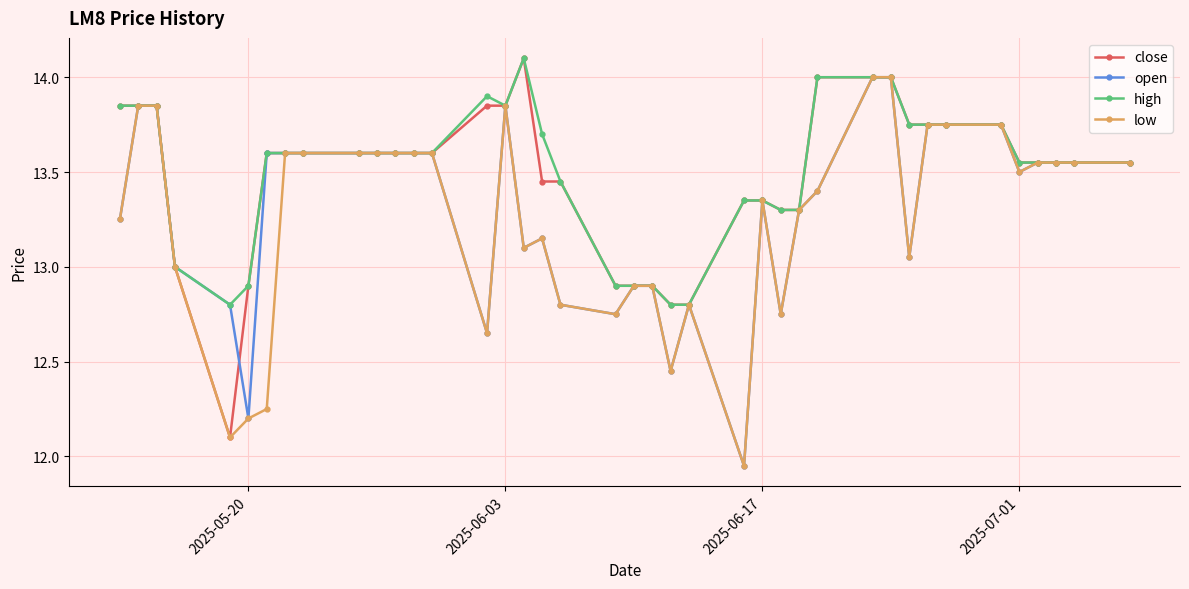

True or false: high has more than 0 interior local peaks.

True